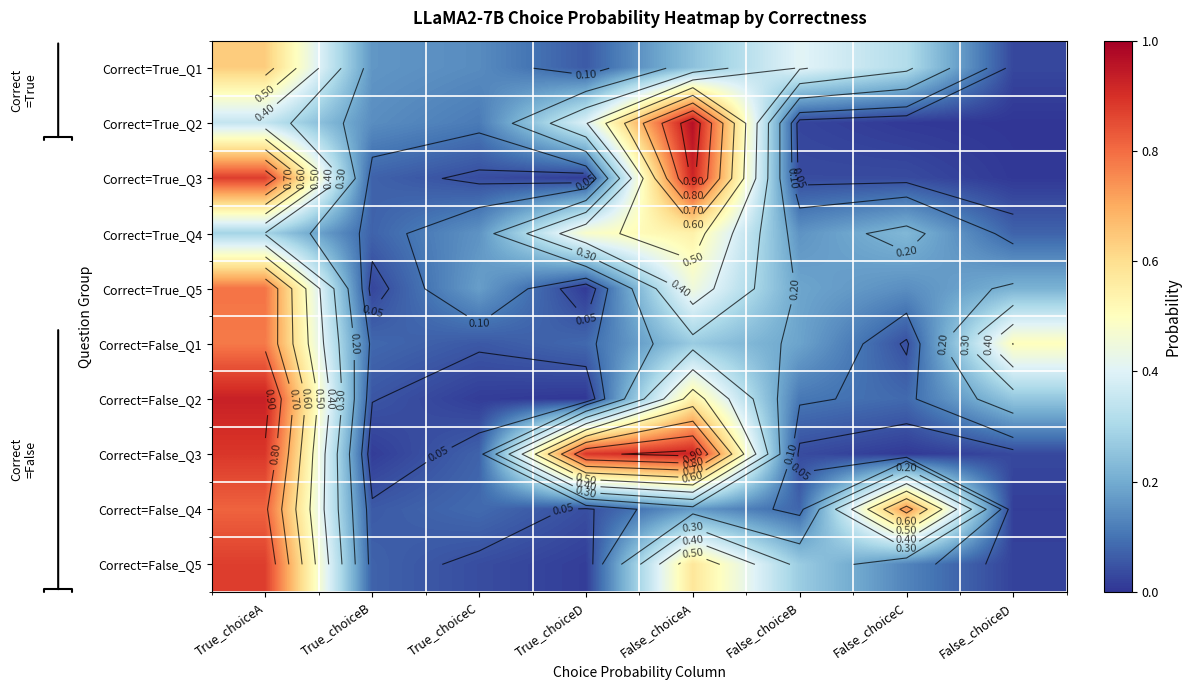

At which label does Correct=True_Q2 reach its peak?

False_choiceA